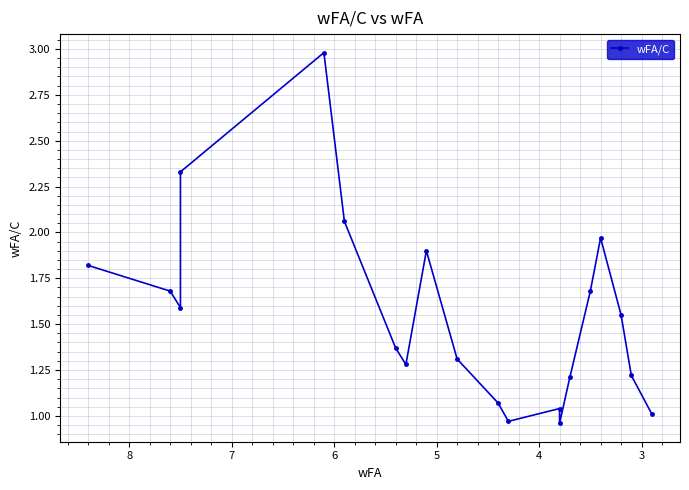

What is the maximum value shown in the chart?

3.0